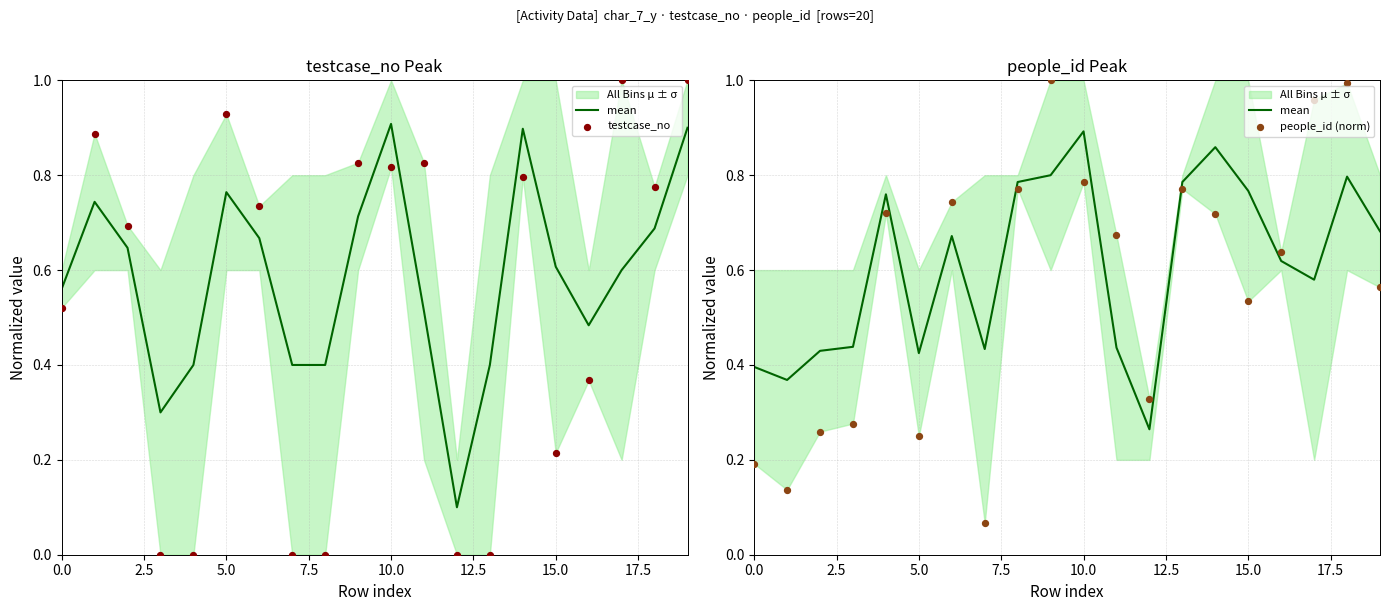

What is the total value across all series at 10.0?

1.5